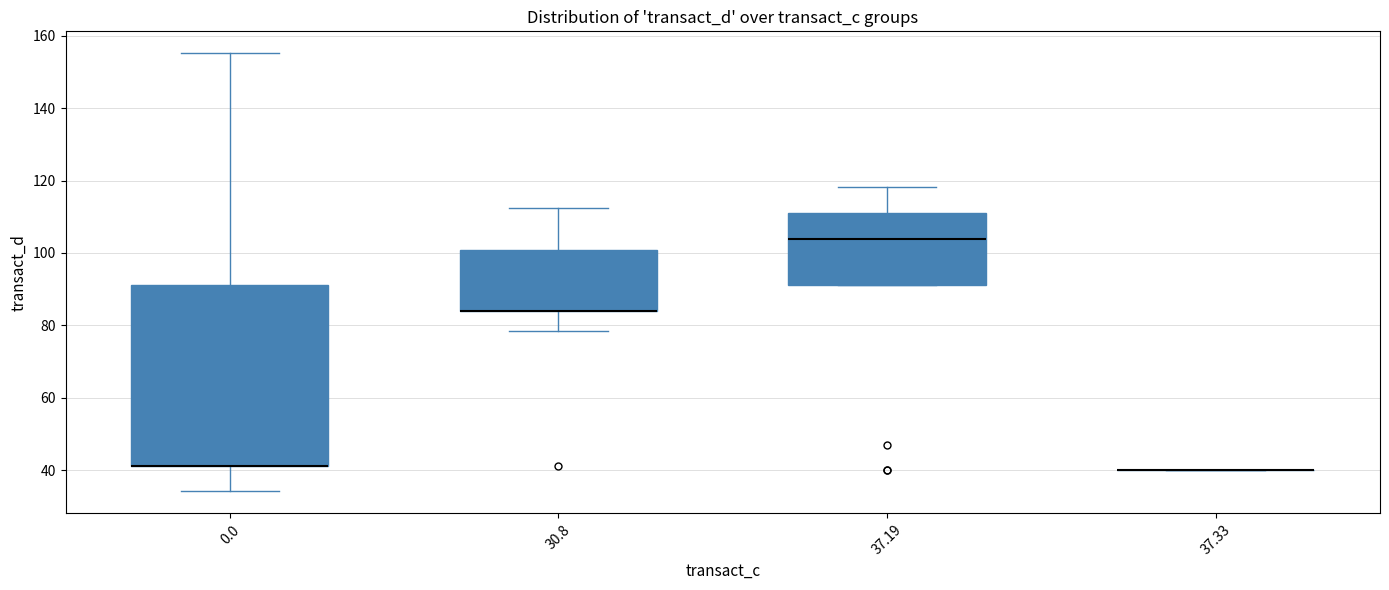

Reading left to right, transcribe this box plot: for each box, give where its median line is, the range the box spans, and where its two whiskers end, as read against the y-axis. The values are not printed on the chart, so give them approximately, as read against the axis.

0.0: median 42 (drawn on the box's lower edge), box 42 to 92, whiskers 34 to 156
30.8: median 84 (drawn on the box's lower edge), box 84 to 100, whiskers 78 to 112
37.19: median 104, box 92 to 112, whiskers 92 to 118
37.33: box collapsed to a line at 40, whiskers 40 to 40